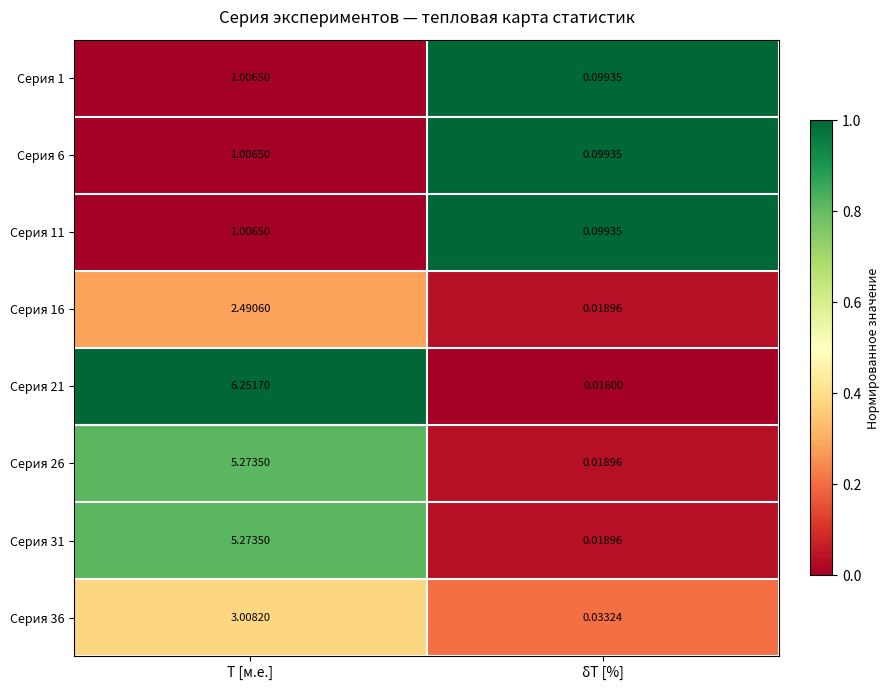

Is the value of Серия 21 at T [м.е.] greater than the value of Серия 31 at δT [%]?

Yes